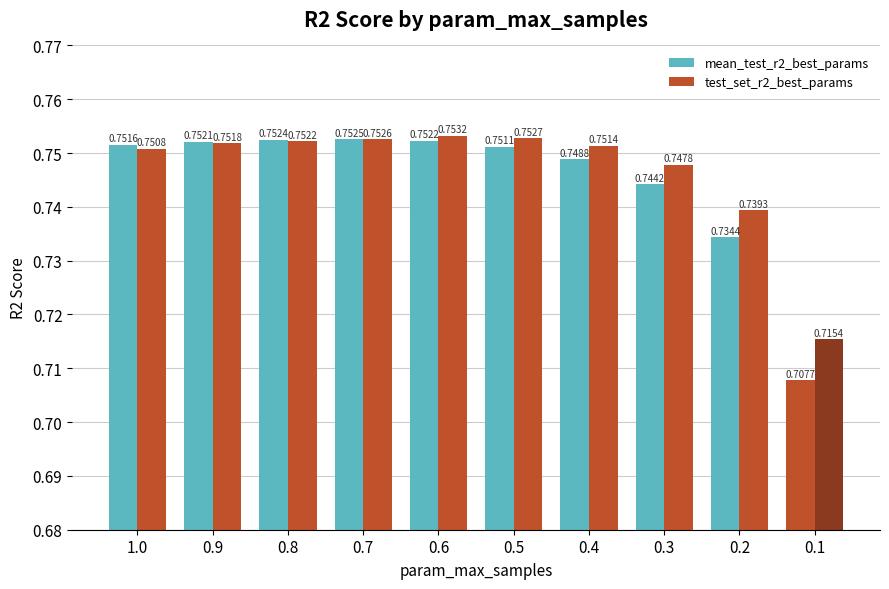

How many bars are there in each group?

2